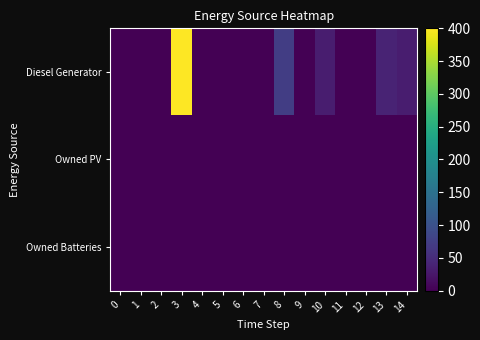

How many data points does each series have?

15